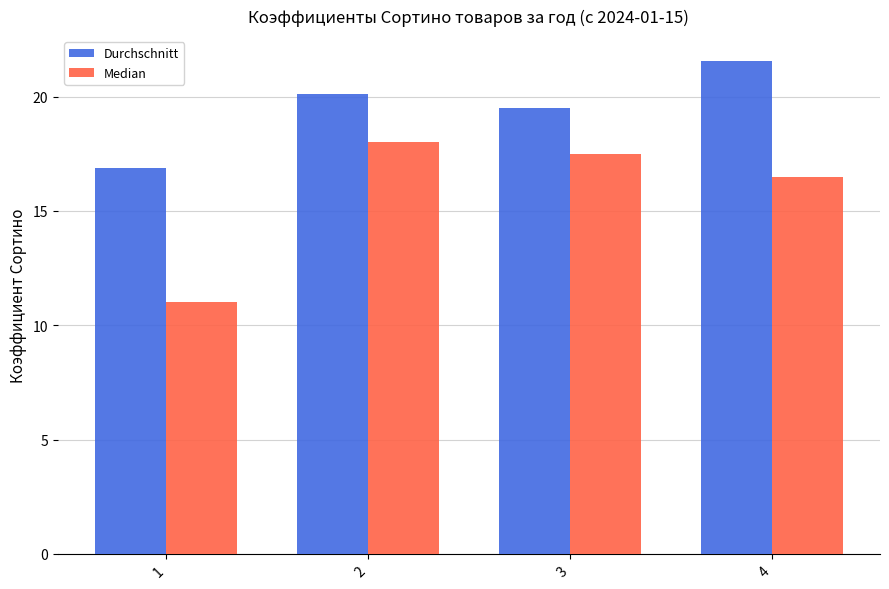

Rank the series by their average value, from highest to lowest.

Durchschnitt, Median